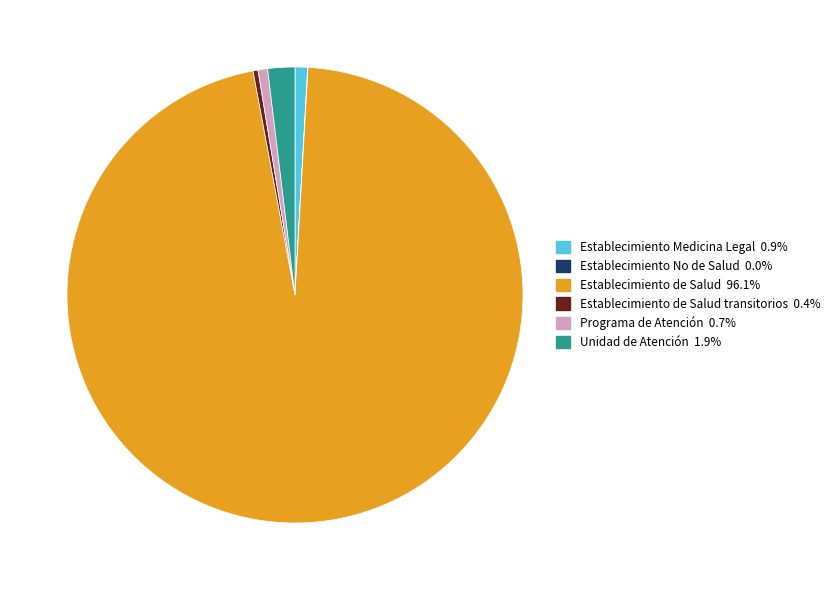

Is there a majority slice in this chart?

Yes